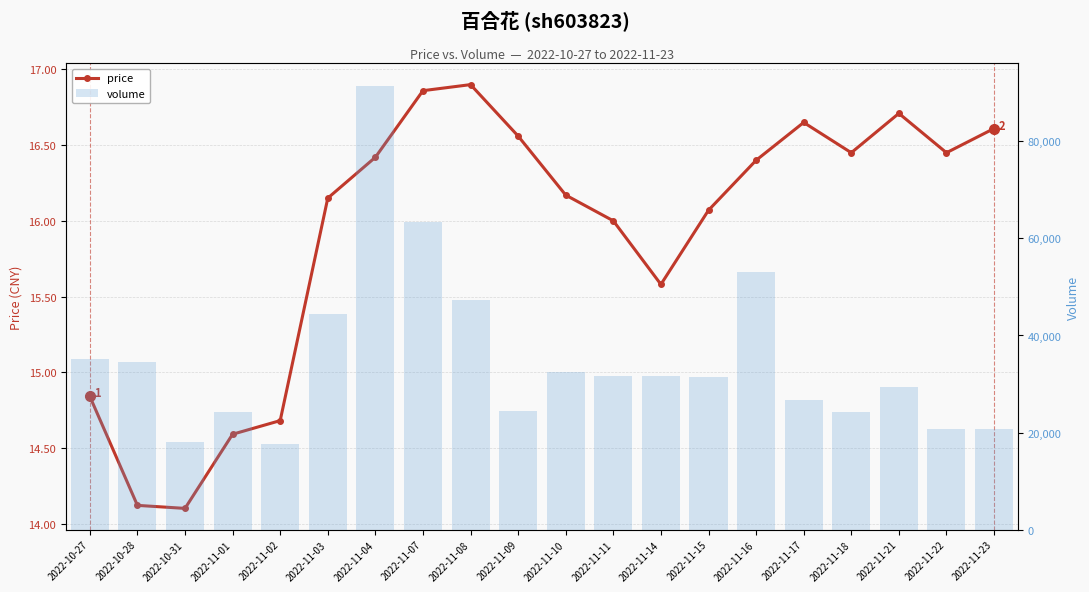

Between 2022-11-21 and 2022-11-23, which series saw the biggest shift?

volume